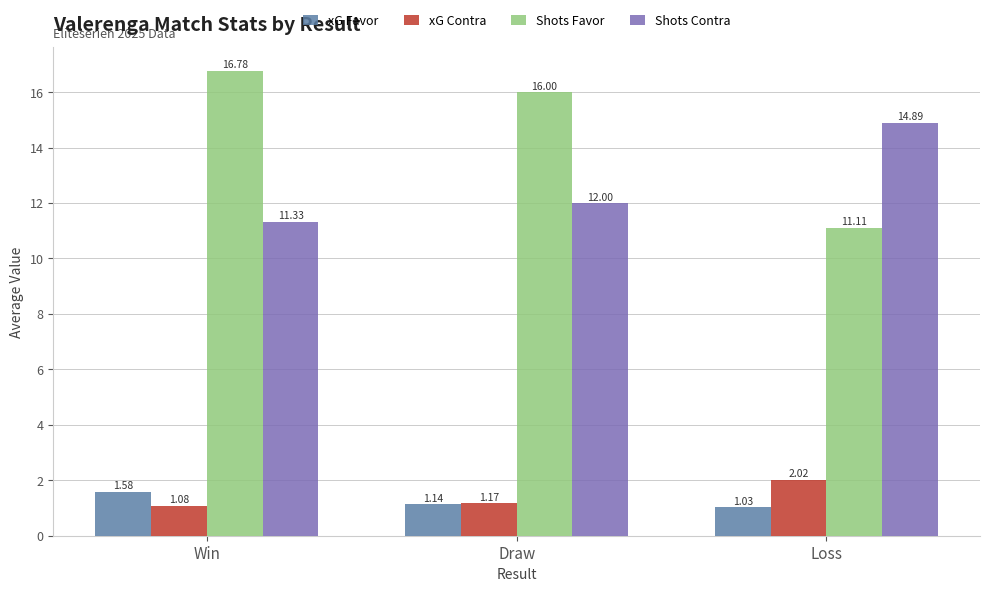

The value of Shots Contra at Loss is 14.9. True or false?

True